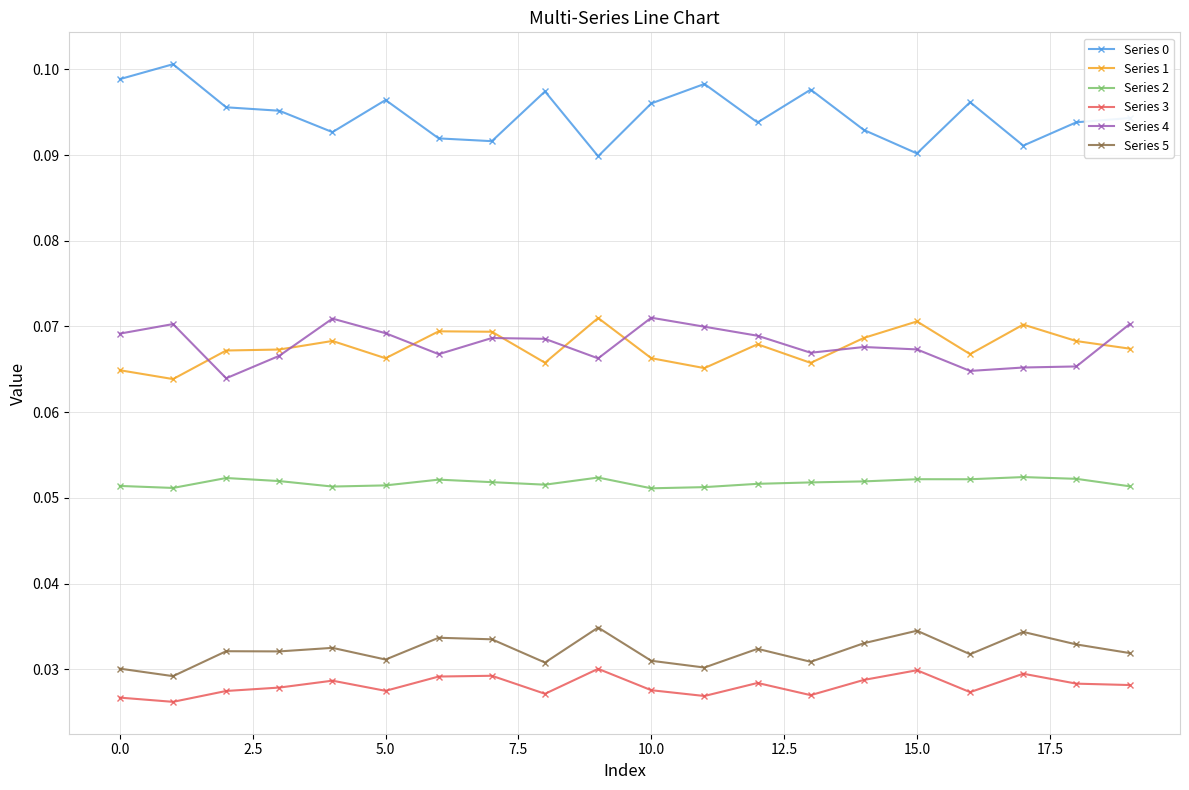

True or false: Series 4 has more than 1 points higher than both neighbors.

True